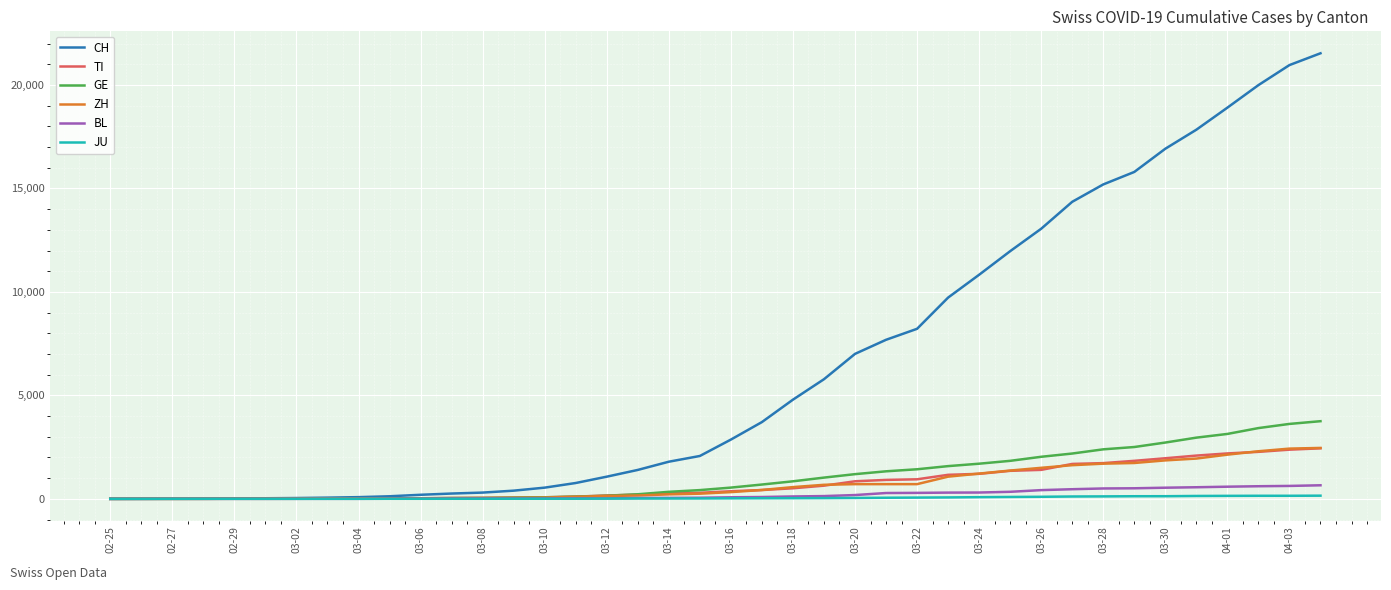

Which series has the largest total across all categories?

CH